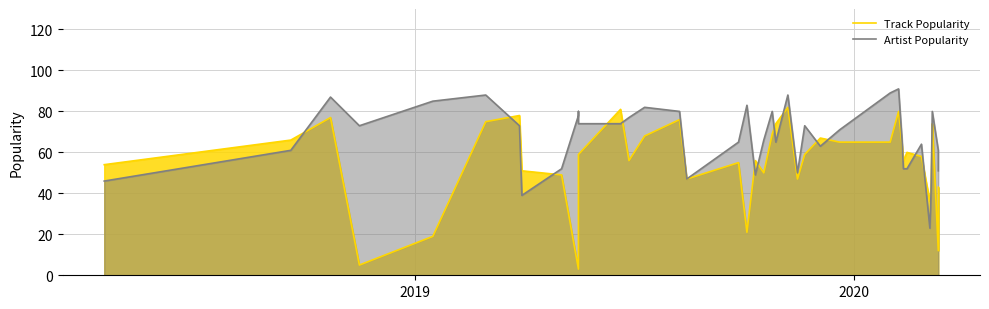

At how many categories does at least one series exceed 27?

40